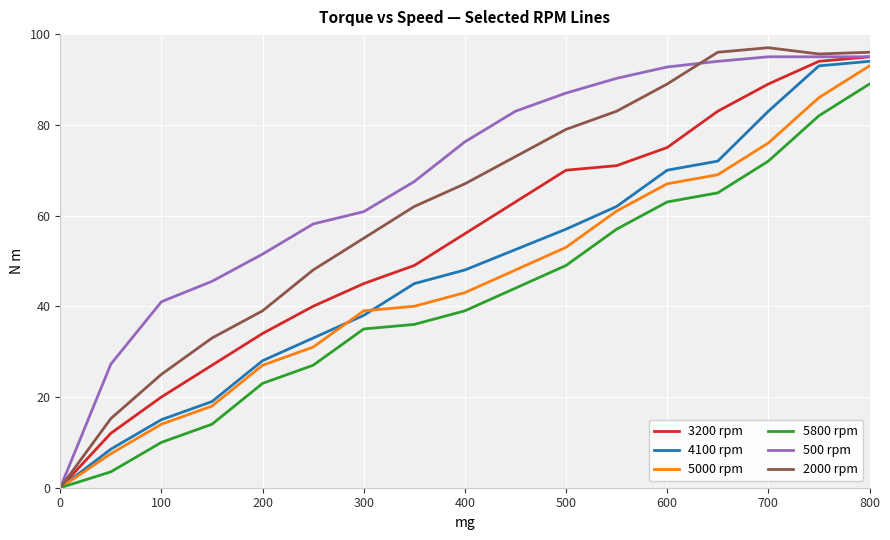

In 2000 rpm, how many points are lower than both neighbors (excluding endpoints)?

1